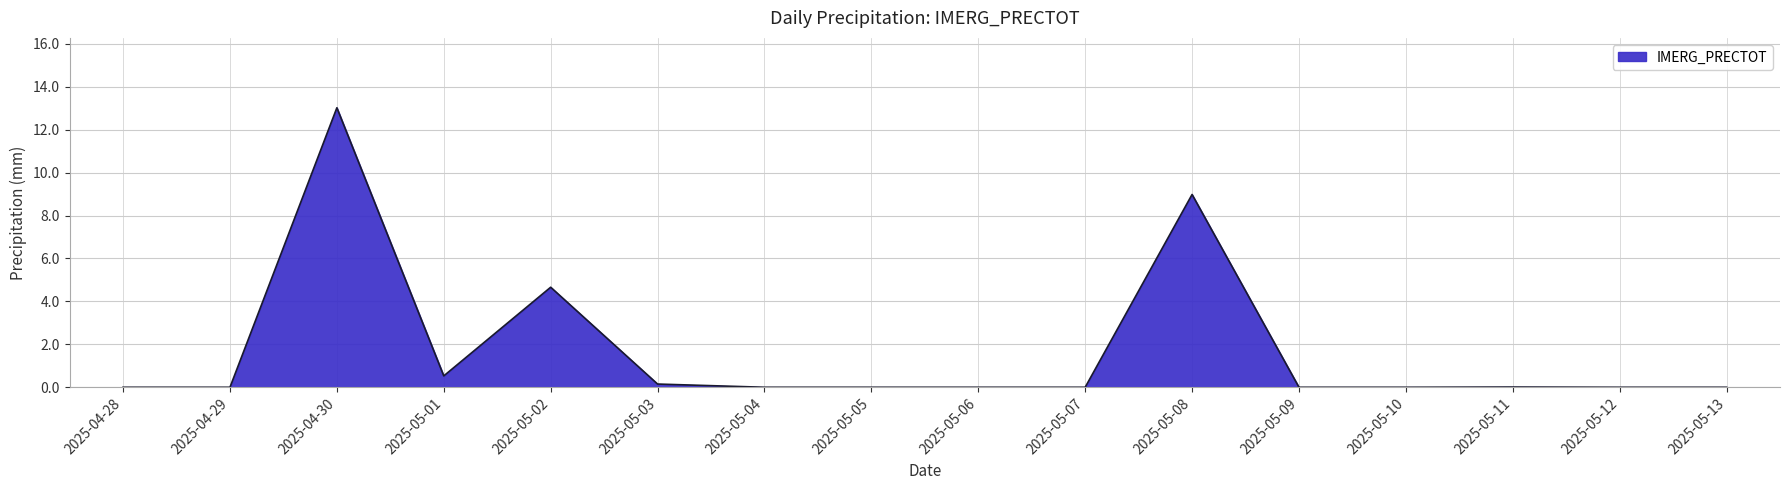

Between 2025-05-12 and 2025-04-30, which is larger?

2025-04-30